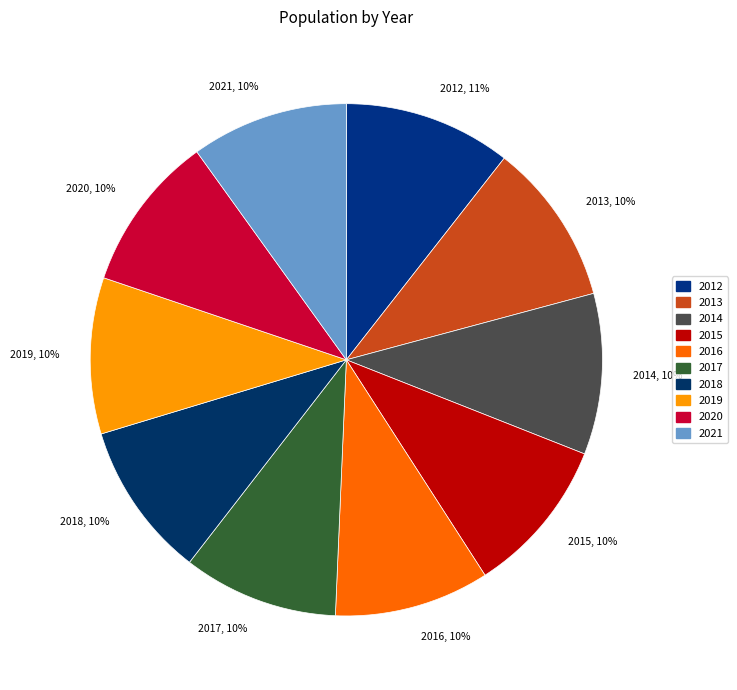

Approximately how many times larger is the value at 2017 compared to 2013?

1.0